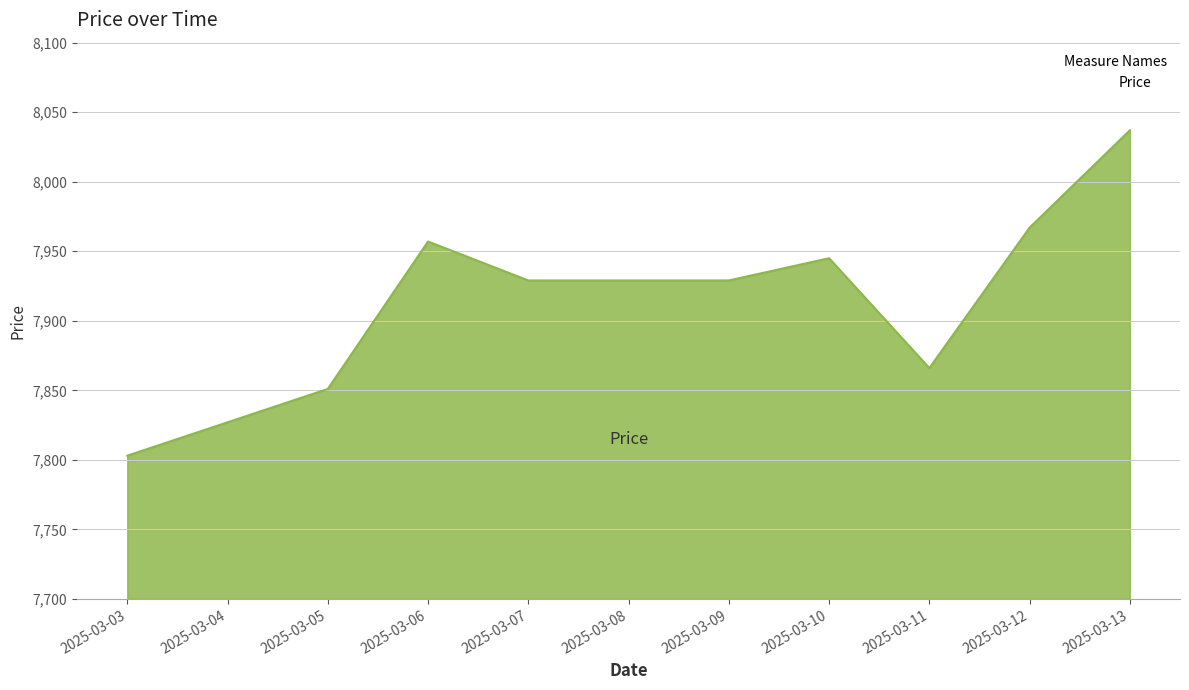

What is the minimum value shown in the chart?

7803